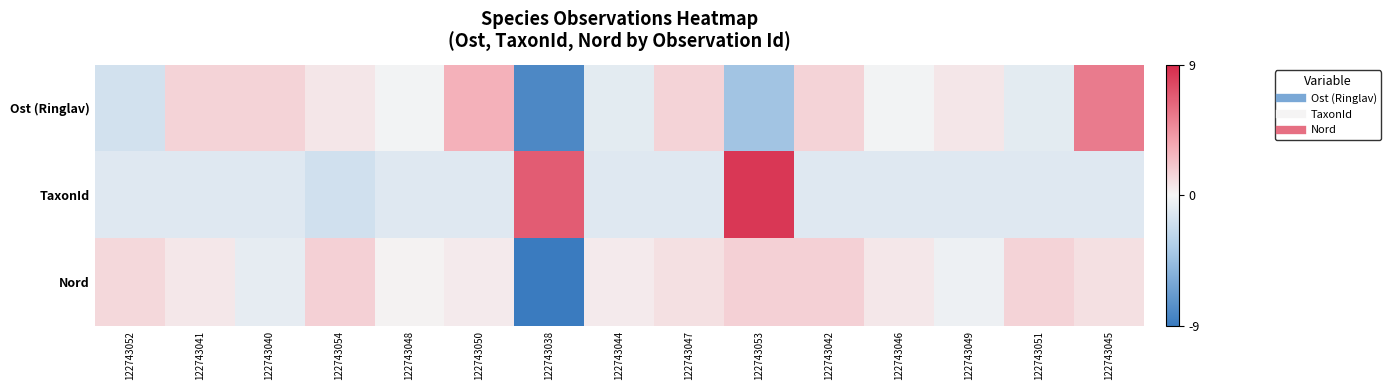

Which category has the lowest value across all series?

122743038